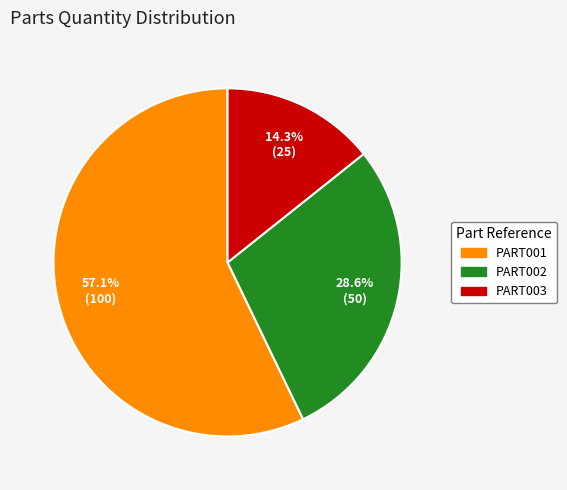

To the nearest percent, what is the average slice percentage?

33%